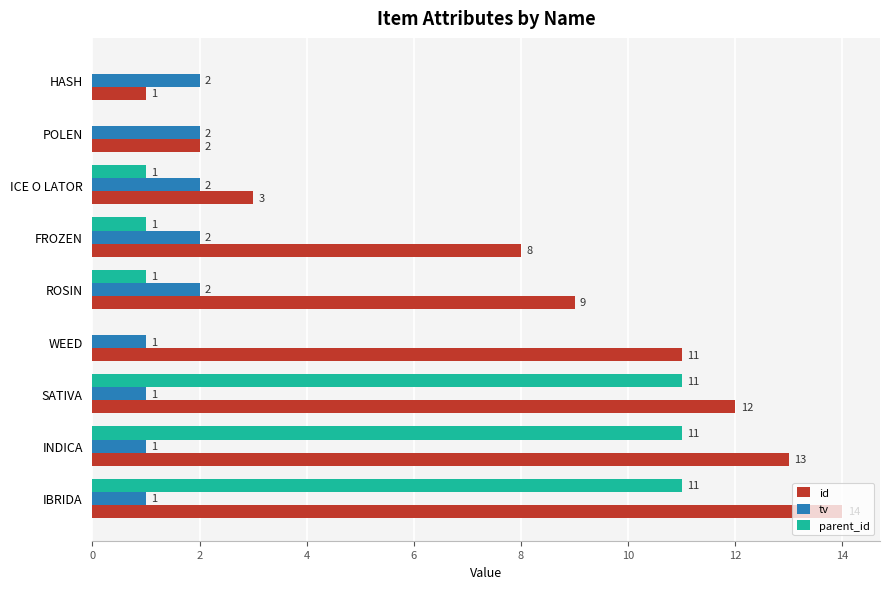

What is the sum of the parent_id values at HASH and IBRIDA?

11